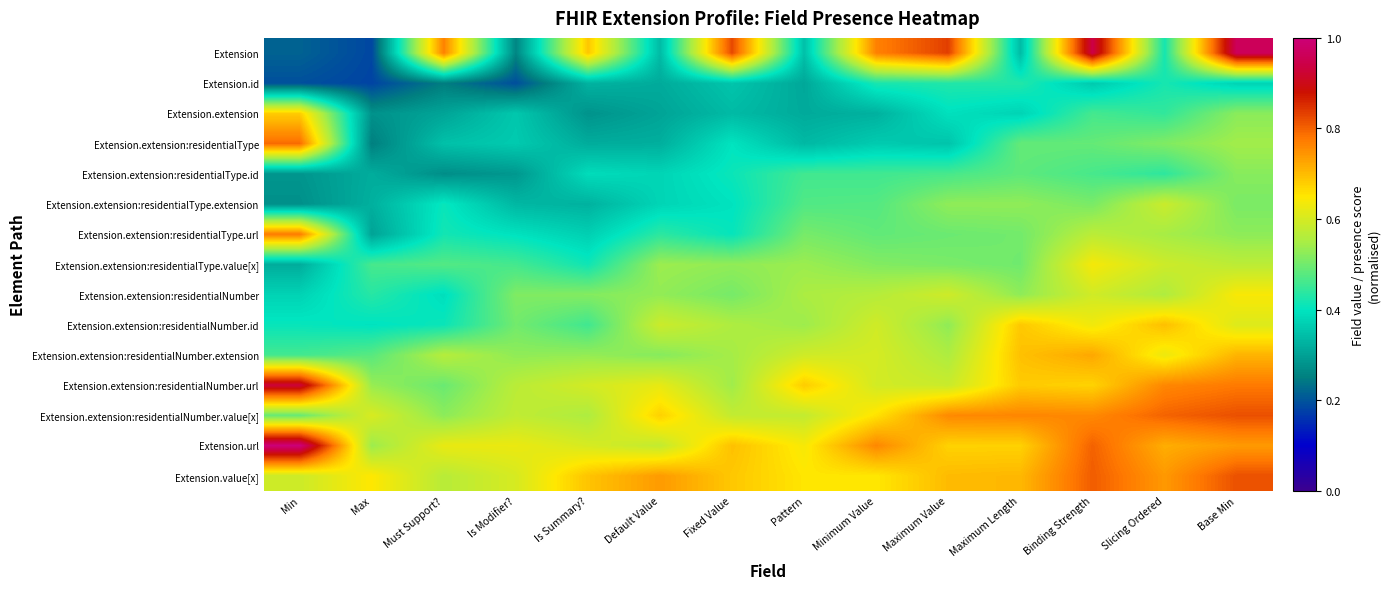

What is the total value across all series at Max?

5.9